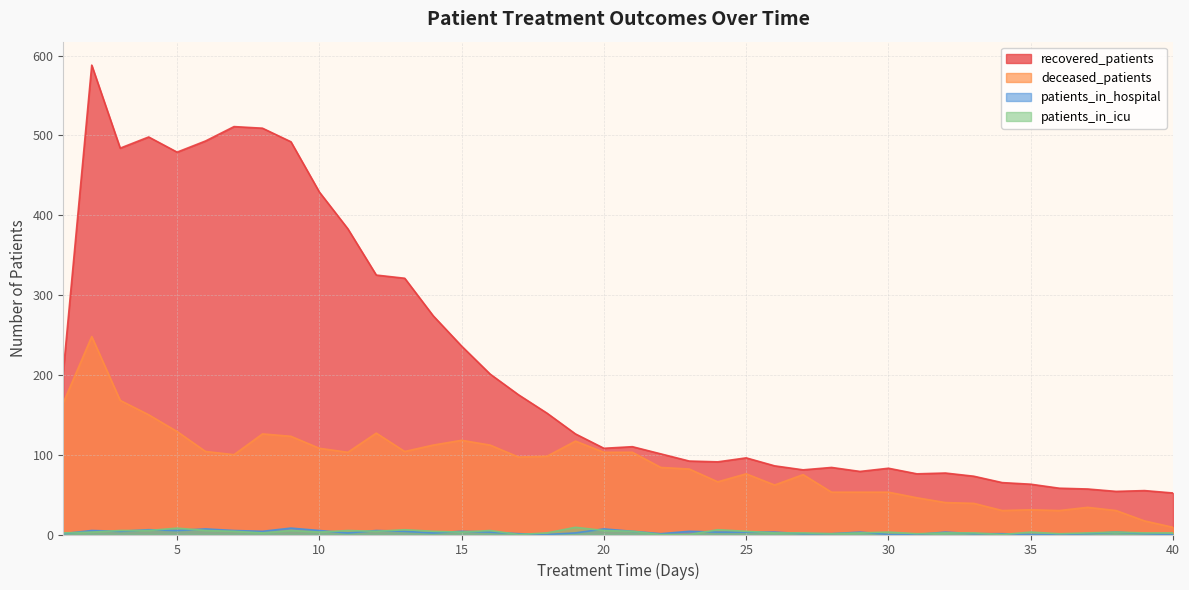

What is the difference between the recovered_patients values at 29 and 14?

195